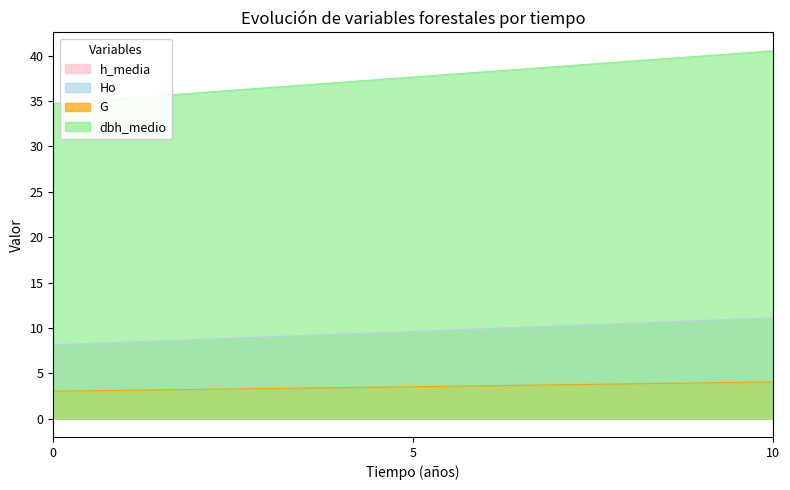

Which series has the largest range (max minus min)?

dbh_medio